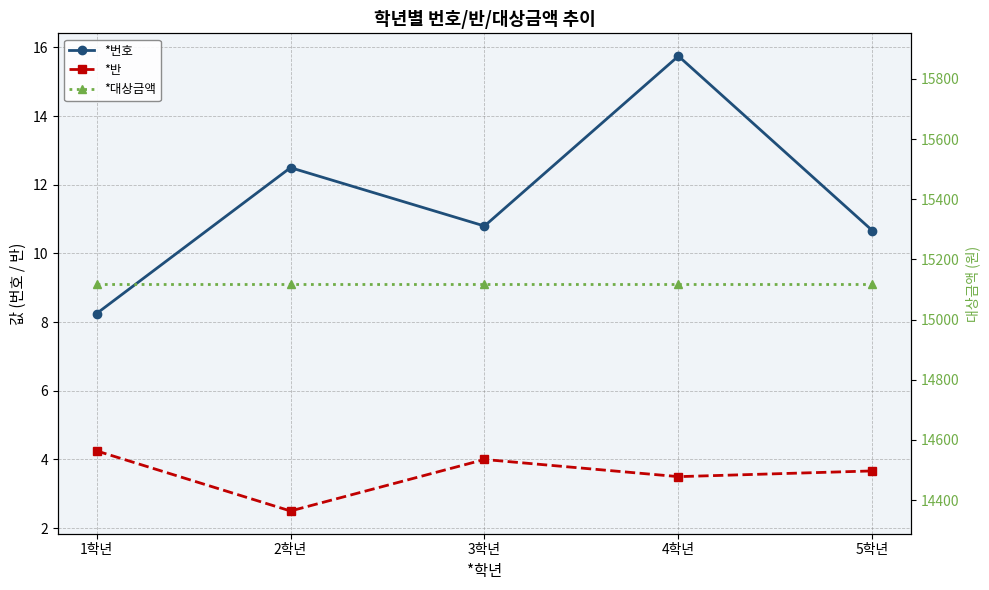

What is the minimum value for *반?

2.5